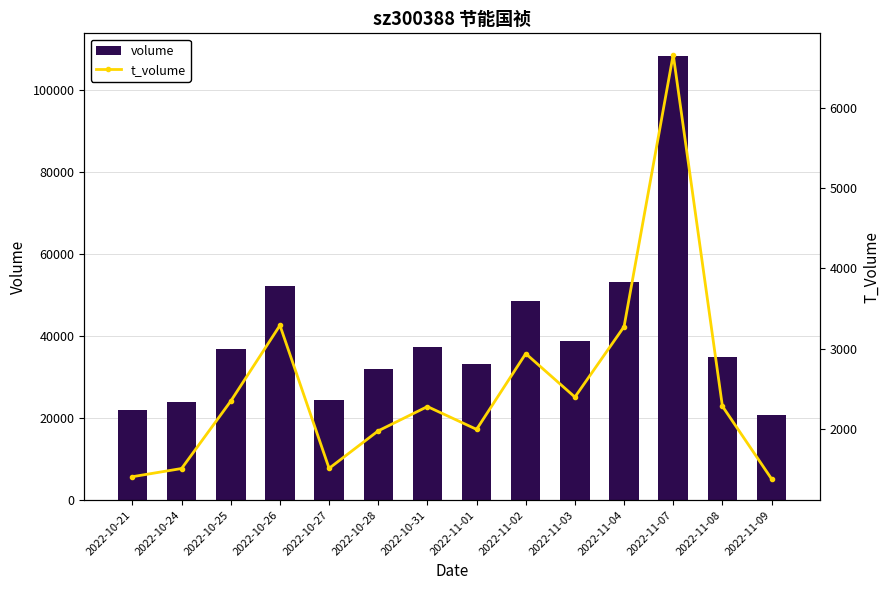

How many values in the volume series exceed 36921?

6